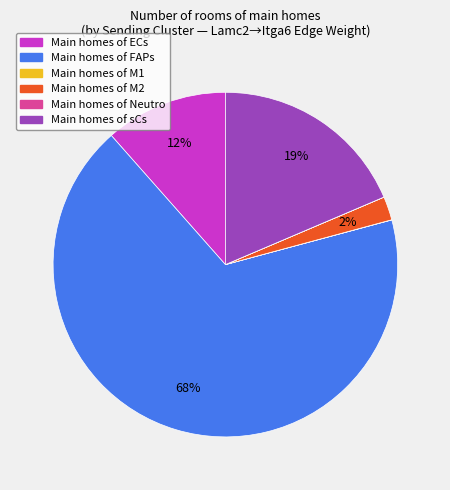

Is there a majority slice in this chart?

Yes